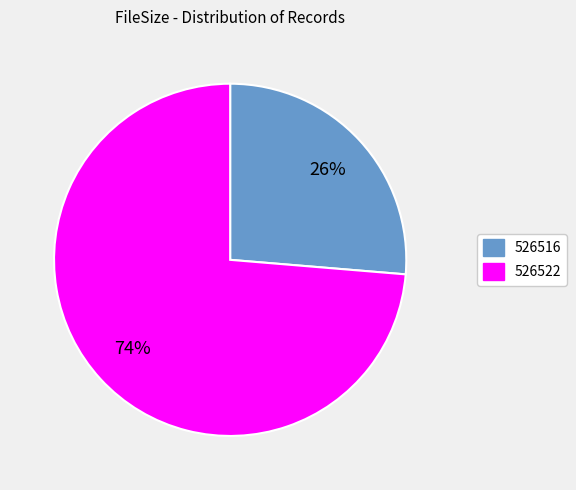

To the nearest percent, what is the average slice percentage?

50%